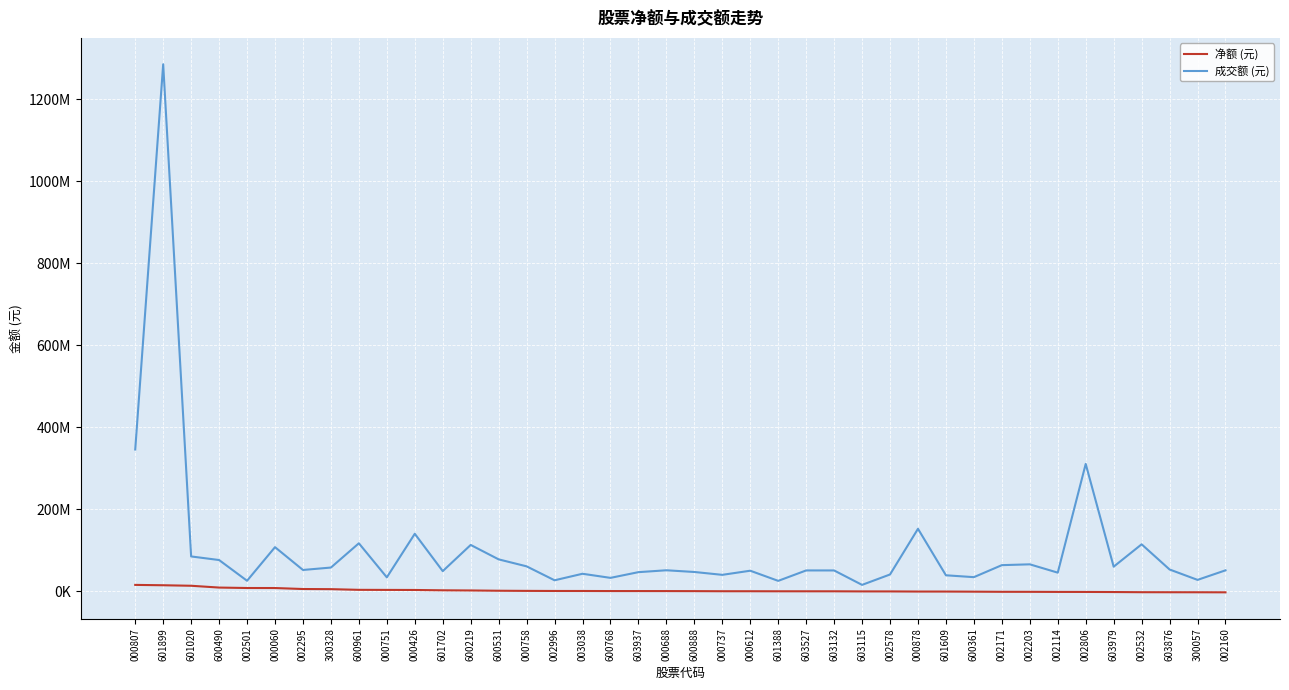

What is the average value of the 净额 (元) series?

1840229